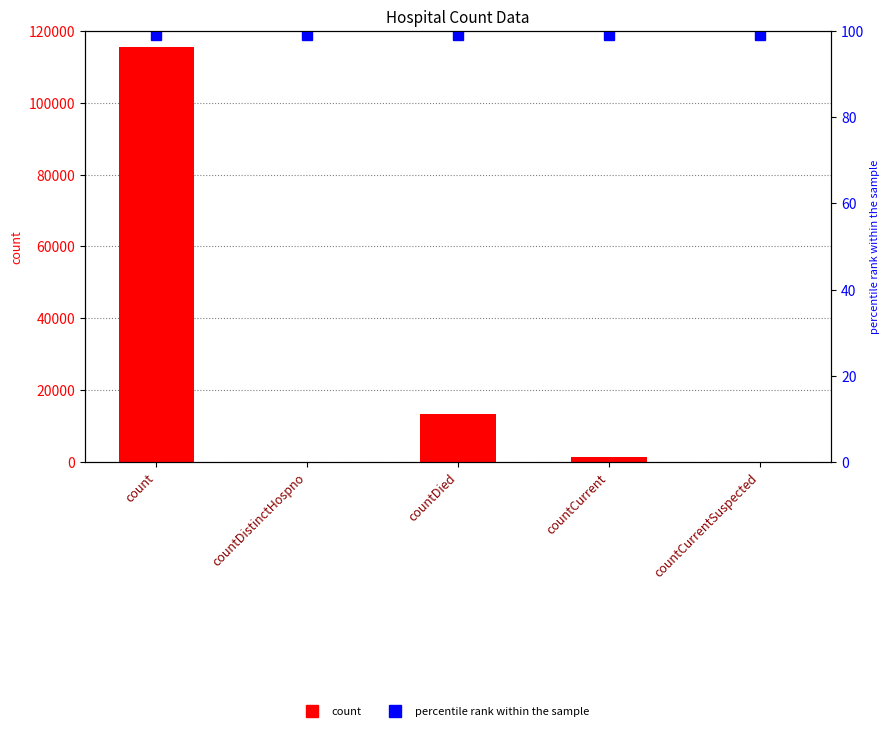

What is the label of the 2nd bar from the left?

countDistinctHospno